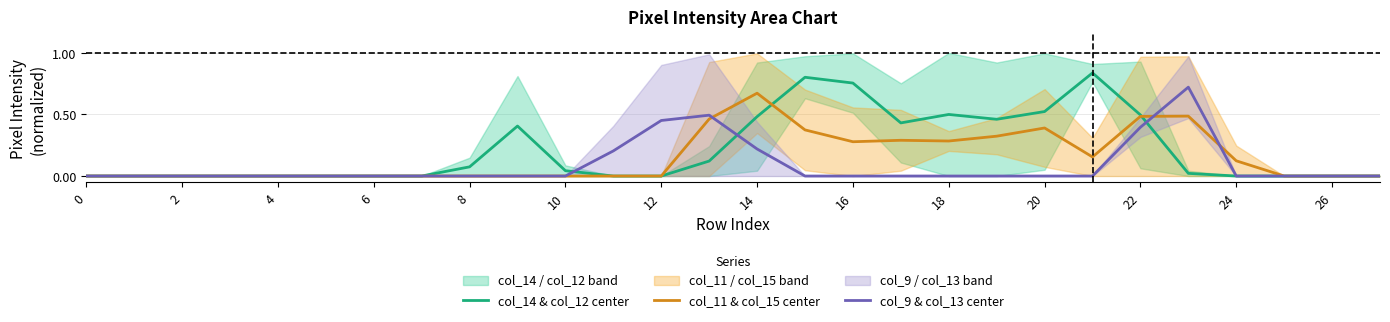

In col_11 & col_15 center, how many points are higher than both neighbors (excluding endpoints)?

4